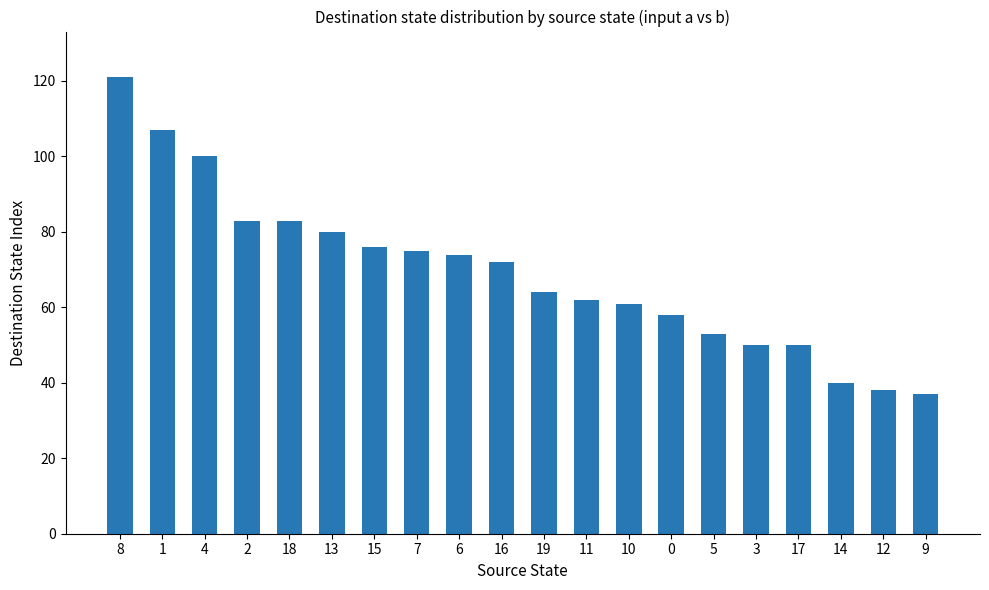

At which label does the data first exceed 72?

8